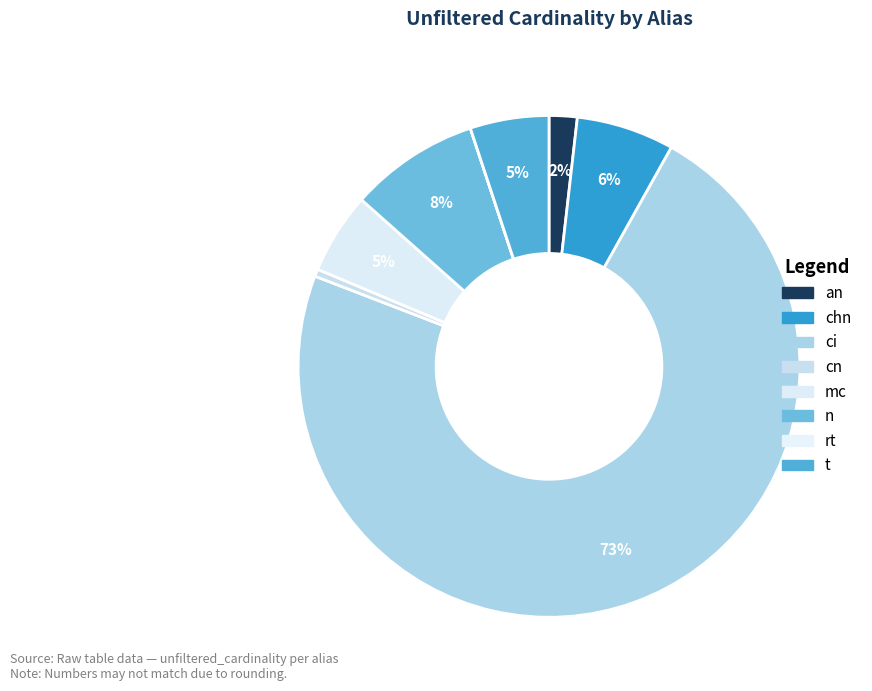

How many slices are in this pie chart?

8